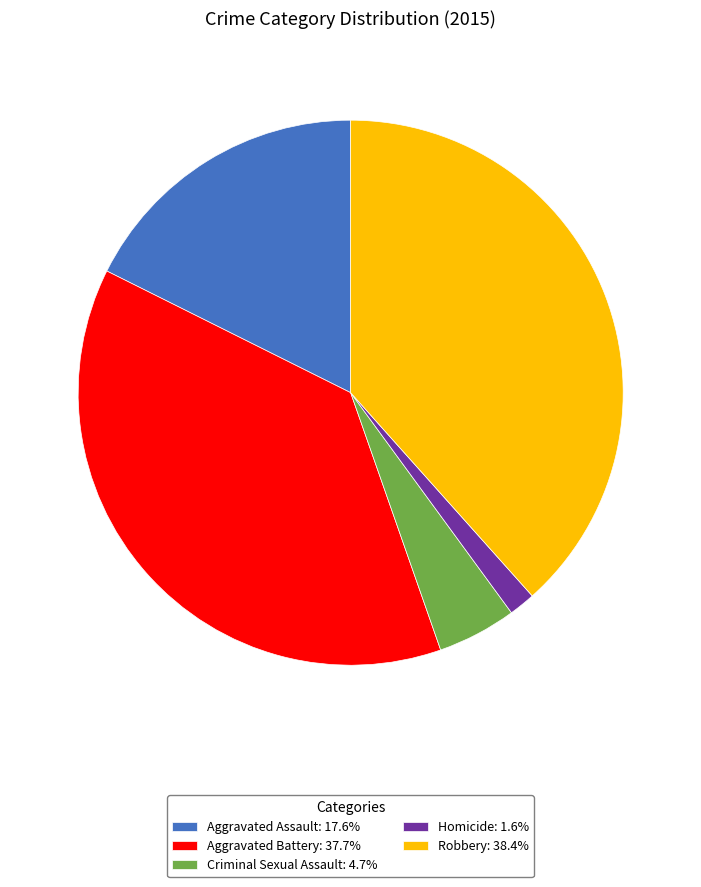

Approximately how many times larger is the value at Criminal Sexual Assault compared to Aggravated Battery?

0.1